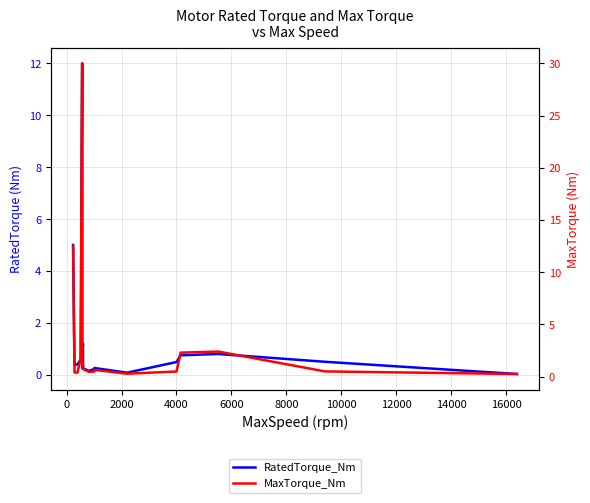

Which series has the largest total across all categories?

MaxTorque_Nm